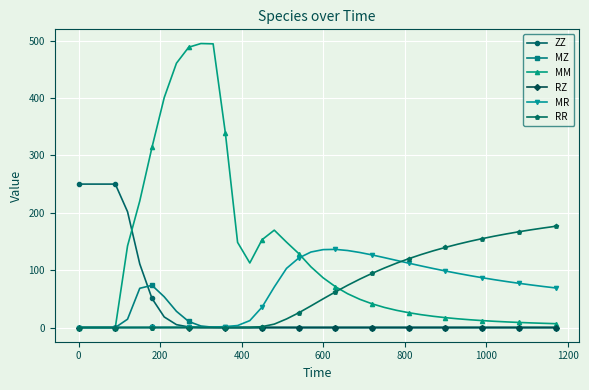

True or false: MM and ZZ cross at least once.

True